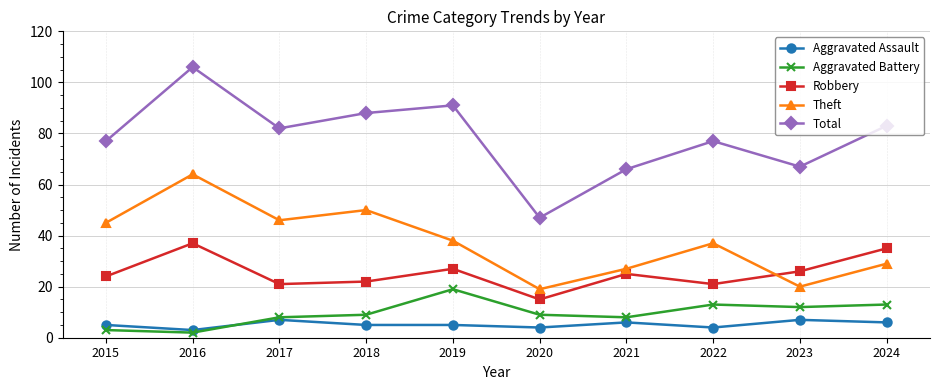

What is the sum of all Total values?

784